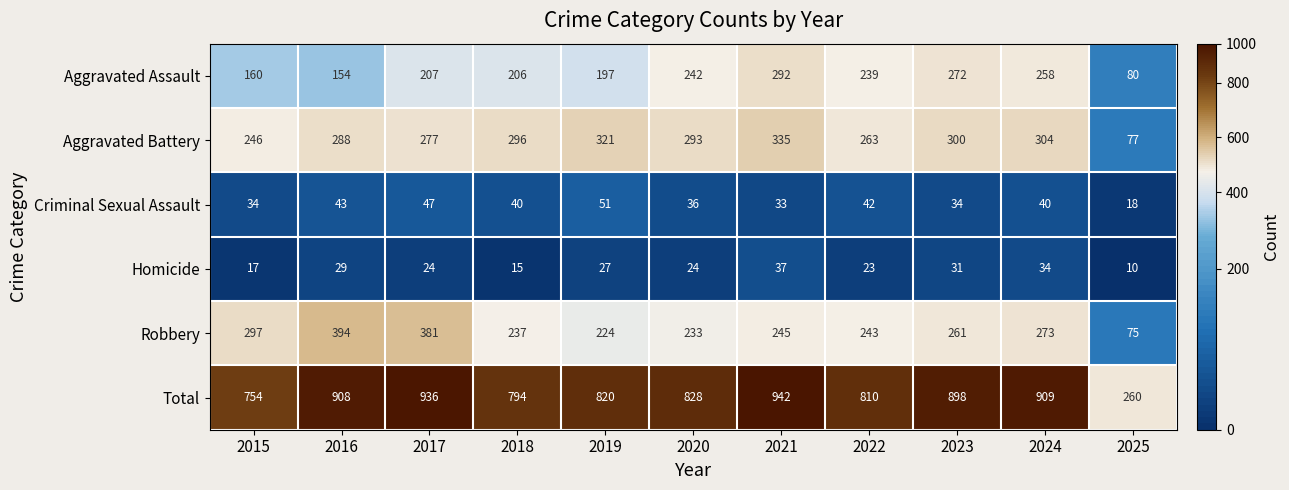

How many distinct data groups are displayed?

6